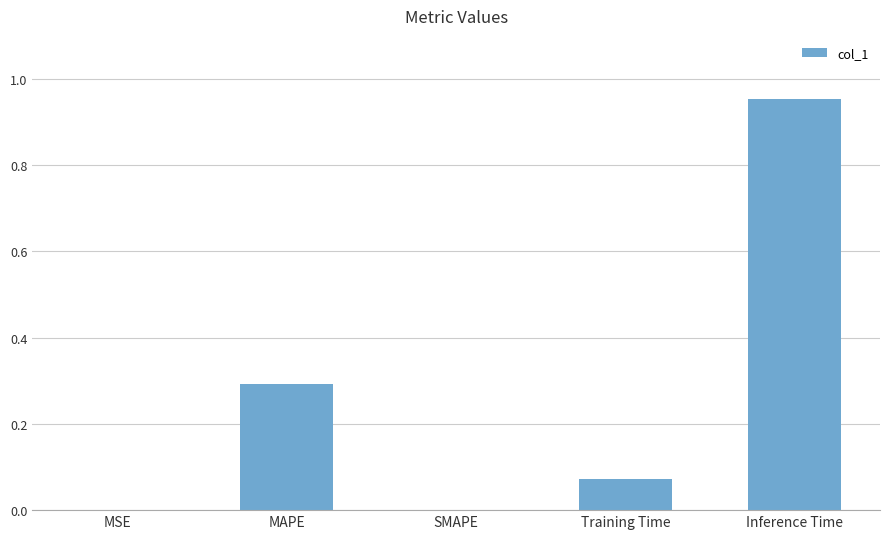

What is the sum of all values?

1.3